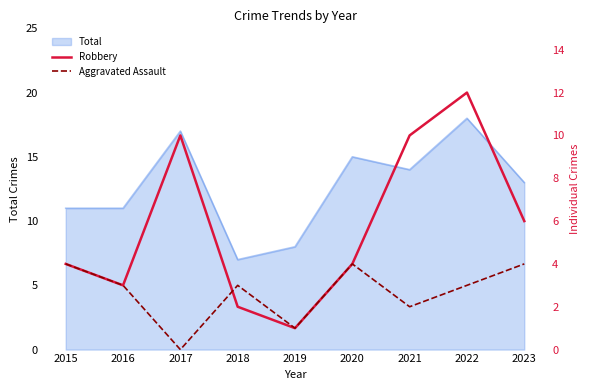

What is the maximum value for Total?

18